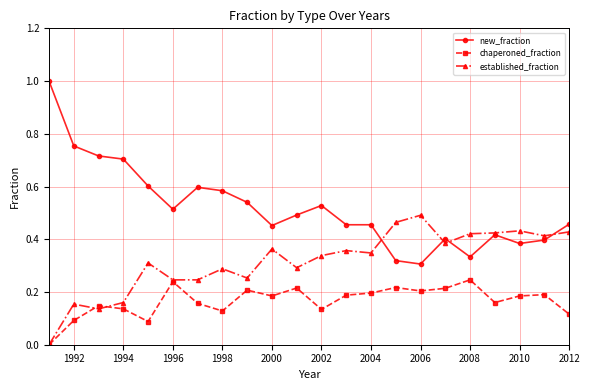

True or false: new_fraction has more than 0 points higher than both neighbors.

True